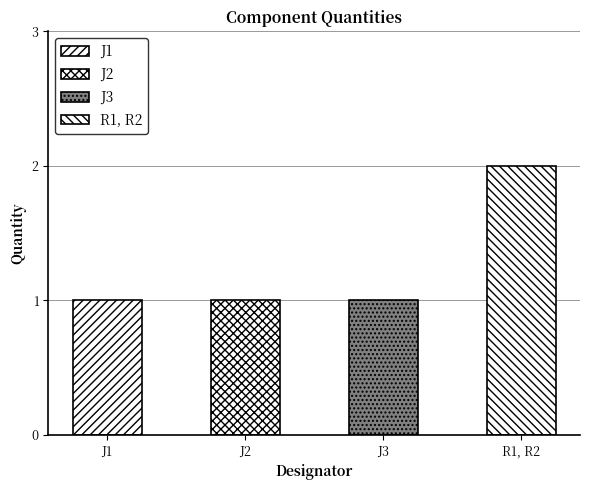

How many bars are there in total?

4